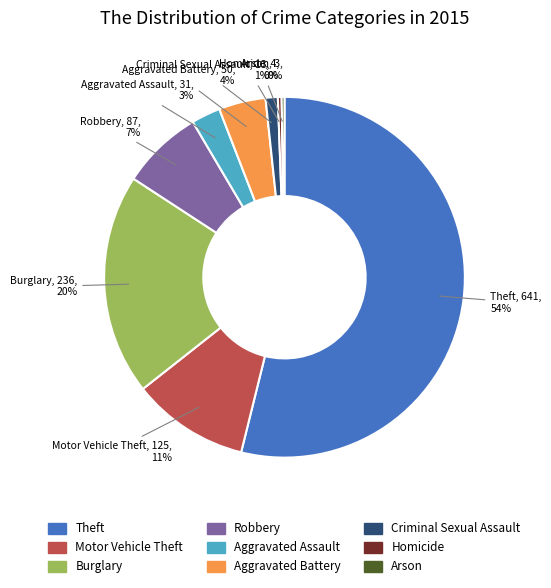

To the nearest percent, what is the average slice percentage?

11%